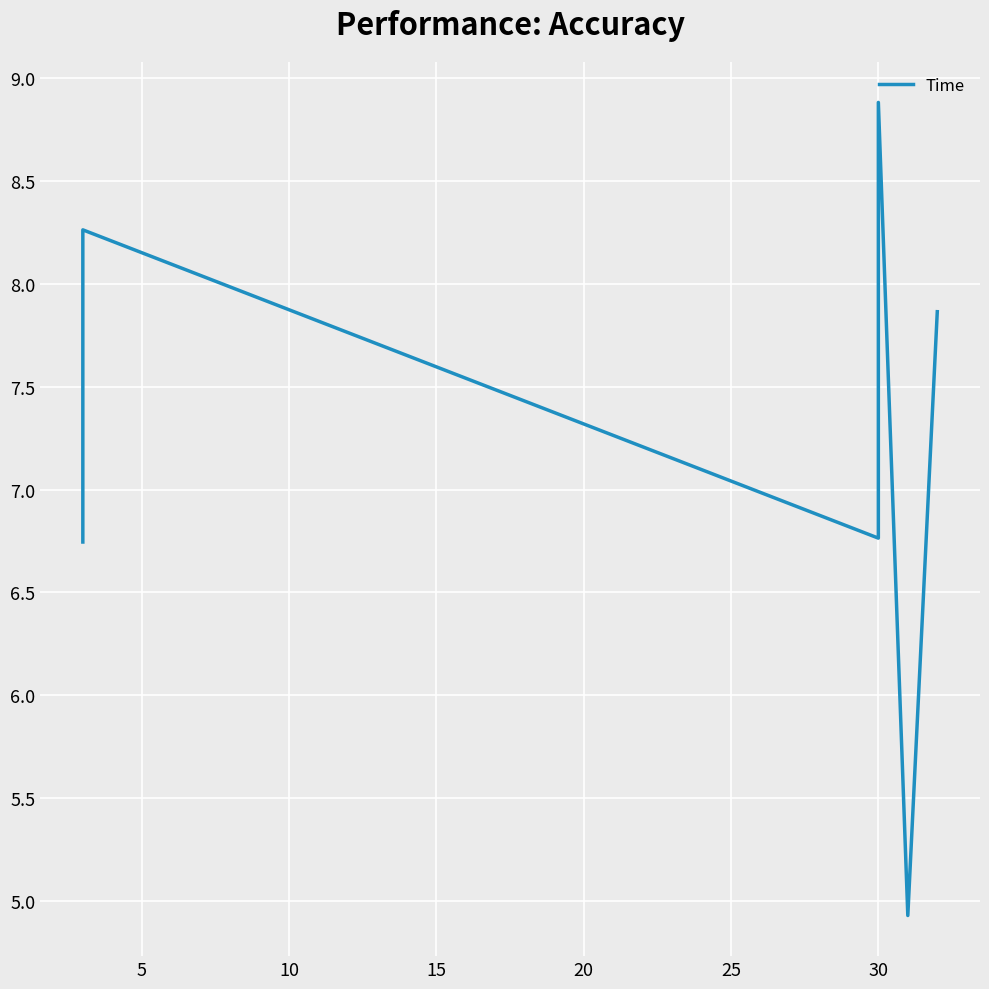

What is the sum of all values?

43.4